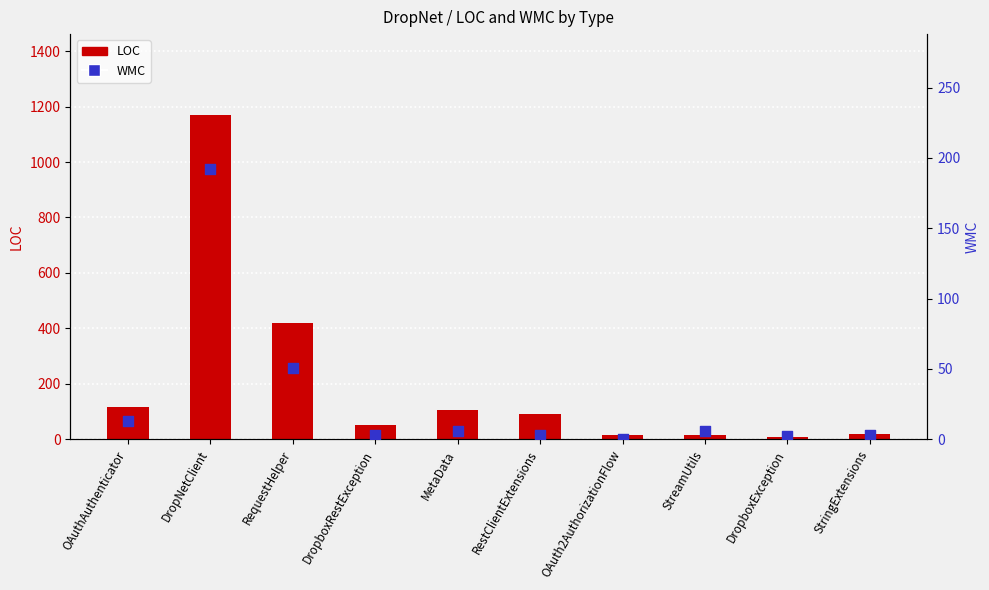

Which series reaches the minimum Y coordinate?

WMC